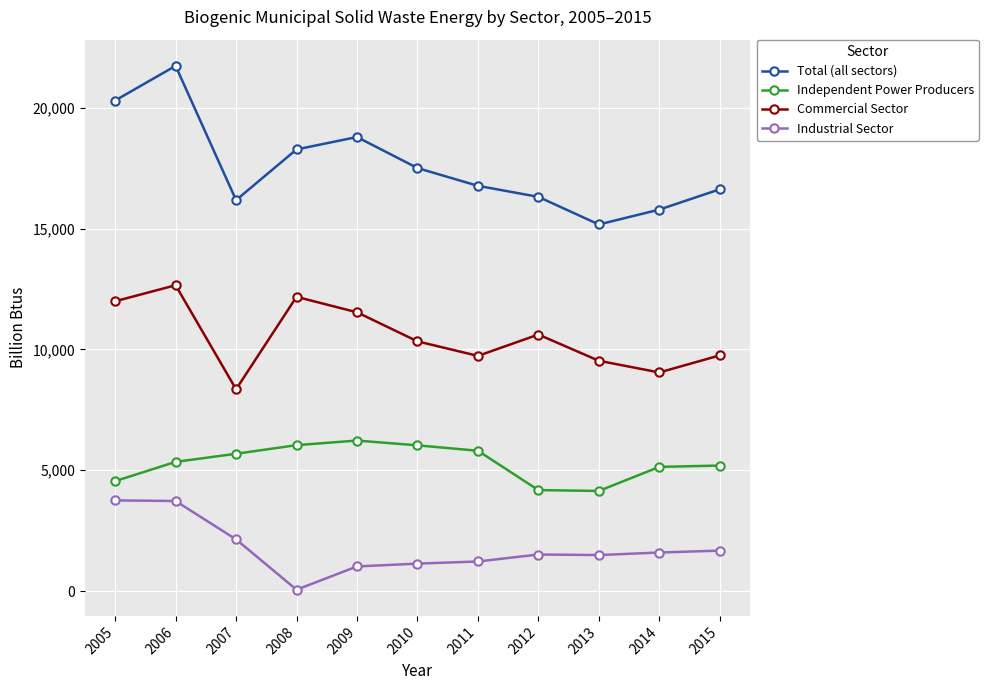

The Total (all sectors) series shows 3917 at 2009. True or false?

False